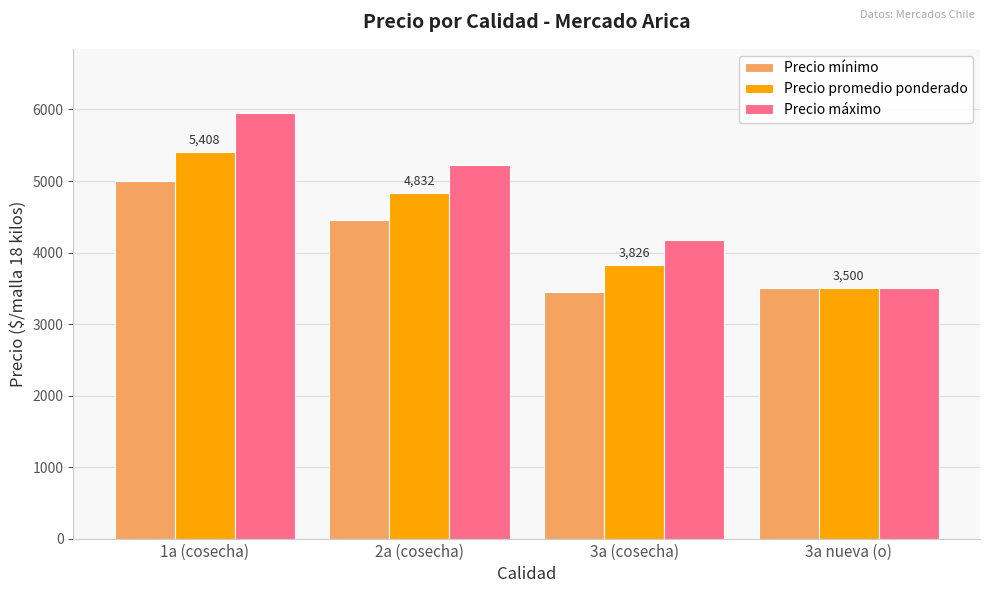

What is the lowest value of the Precio mínimo series?

3455